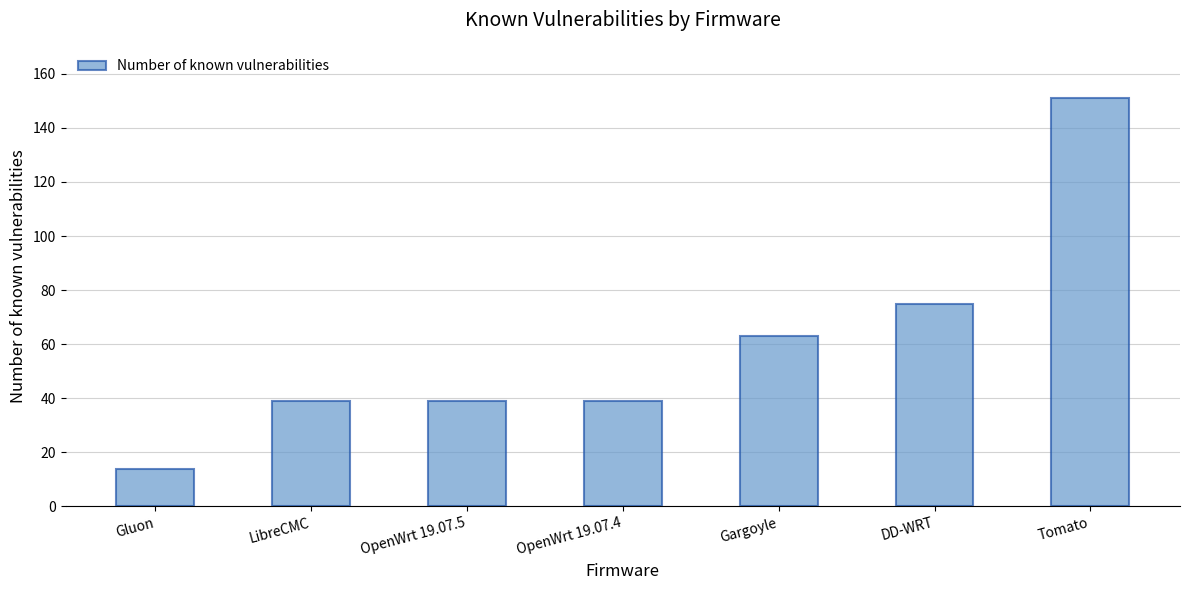

How many distinct data groups are displayed?

1